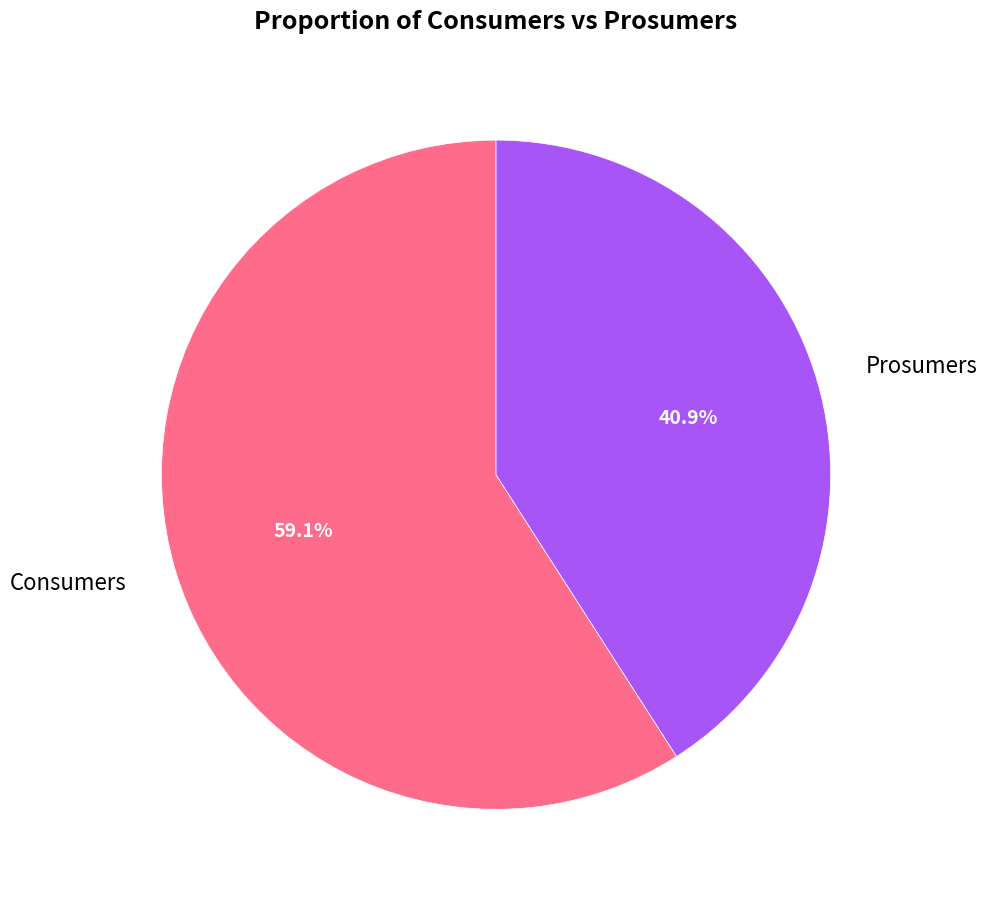

What is the majority slice?

Consumers